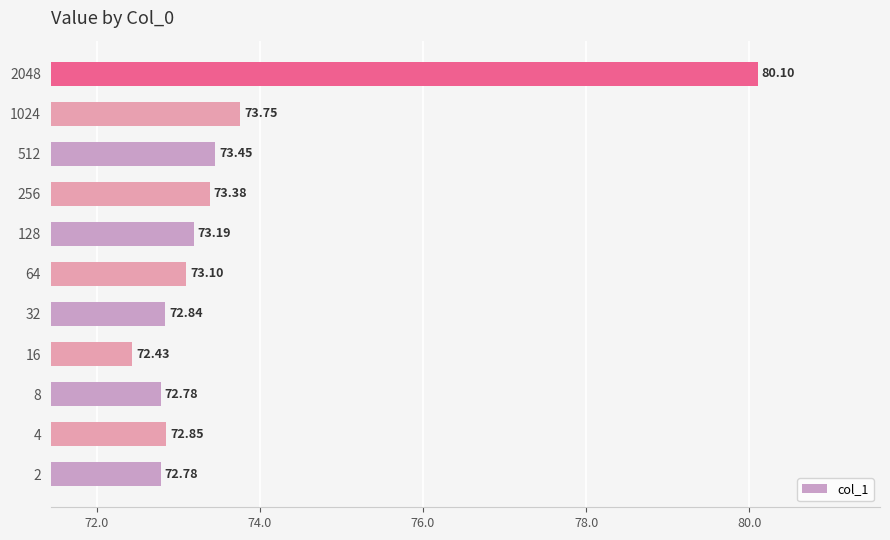

Which category has the lowest value across all series?

16